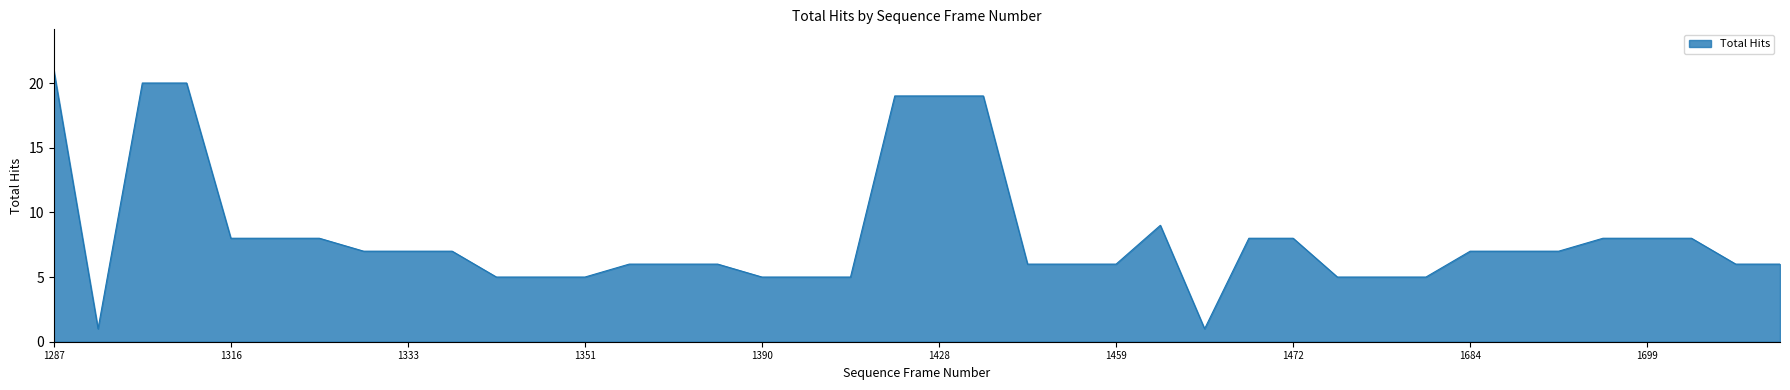

What is the maximum value shown in the chart?

21